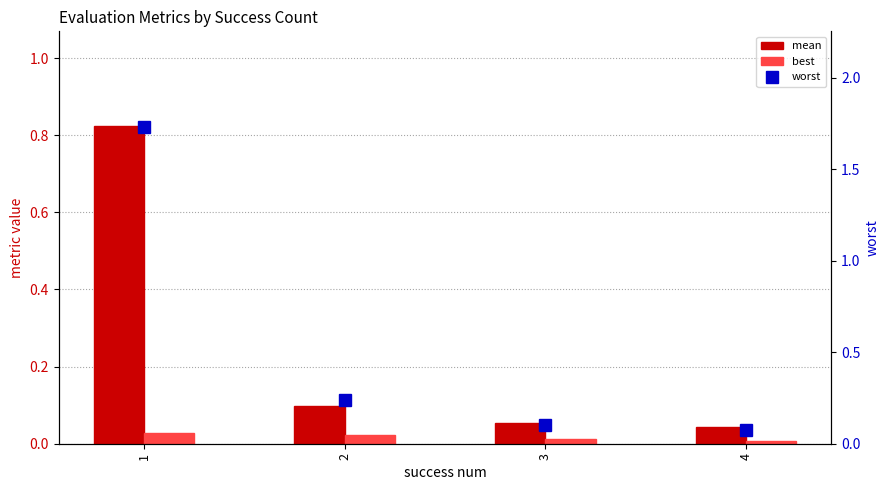

Reading left to right, transcribe all the data shown in this chart.

mean: 0.8	0.1	0.1	0.0
best: 0.0	0.0	0.0	0.0
worst: 1.7	0.2	0.1	0.1